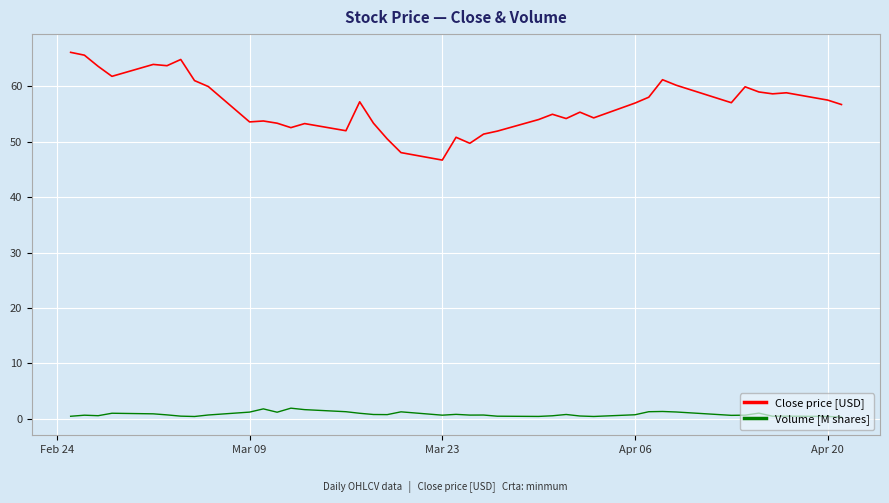

List the series in order of their peak value, highest first.

Close price [USD], Volume [M shares]